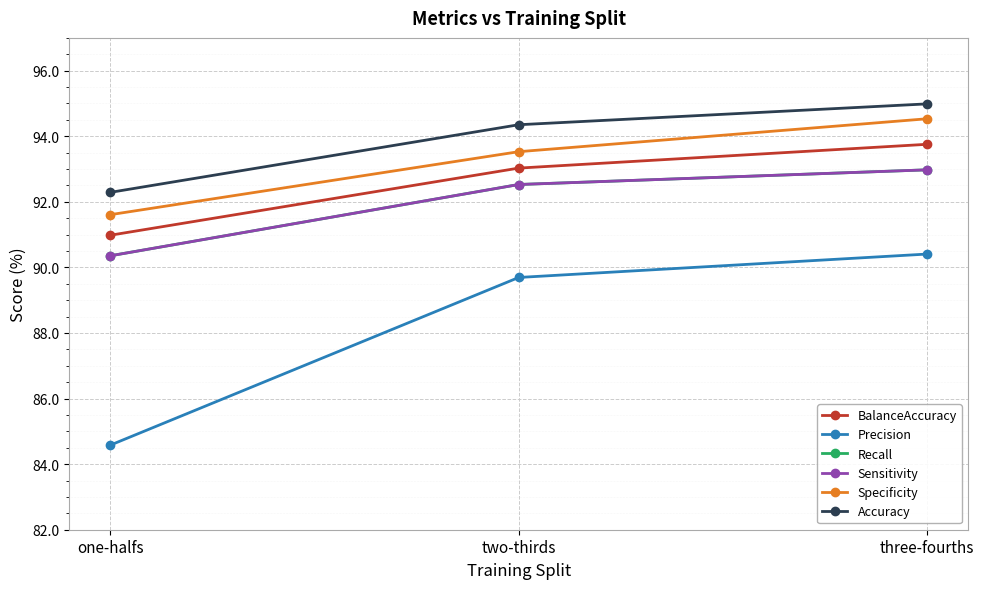

Is the value of BalanceAccuracy at one-halfs greater than the value of Recall at three-fourths?

No